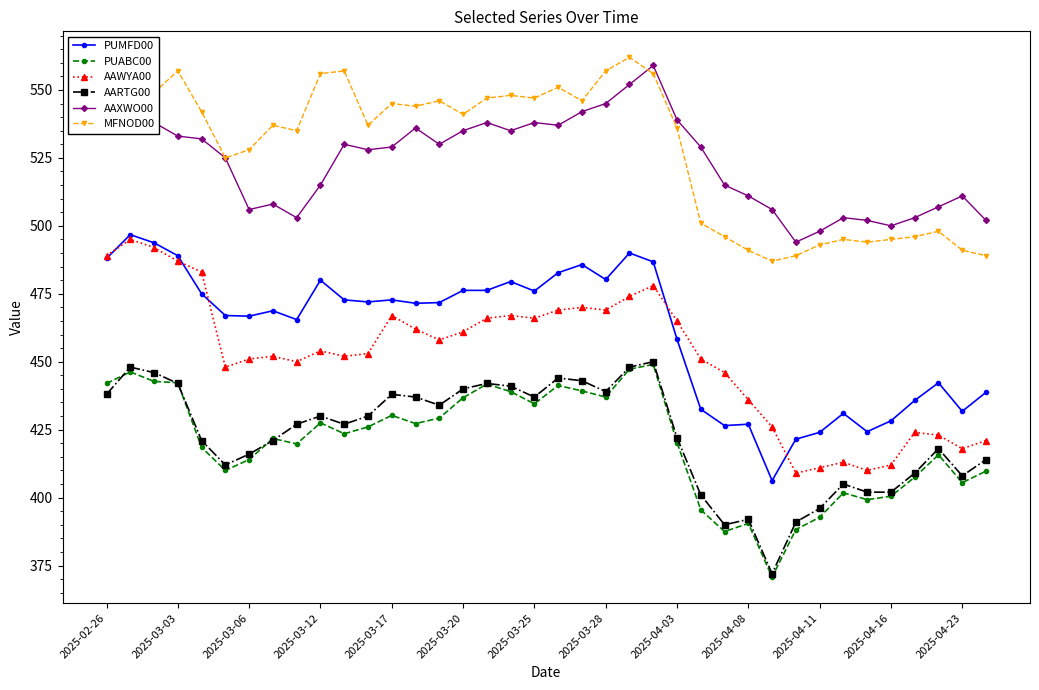

What is the value of the PUMFD00 point at the 38th from the left?

438.8